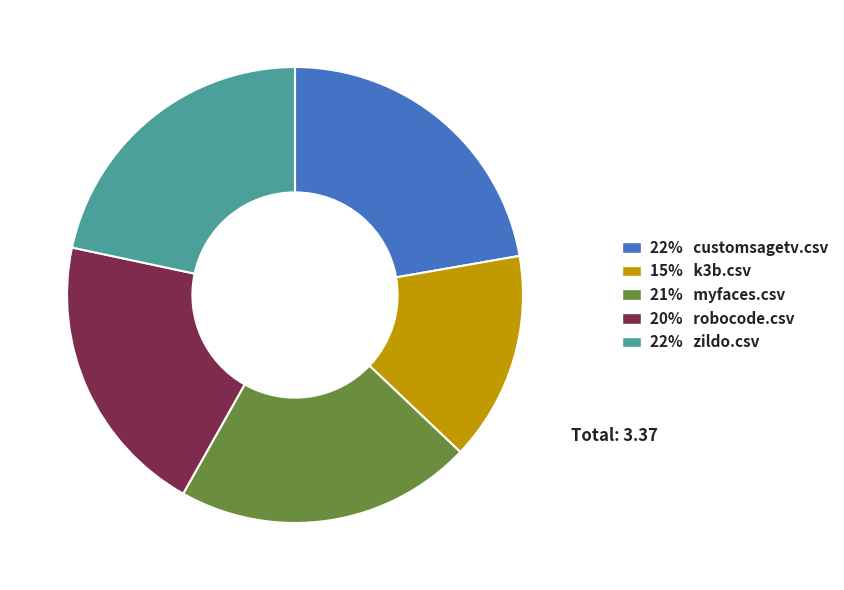

Count the number of slices in the pie.

5